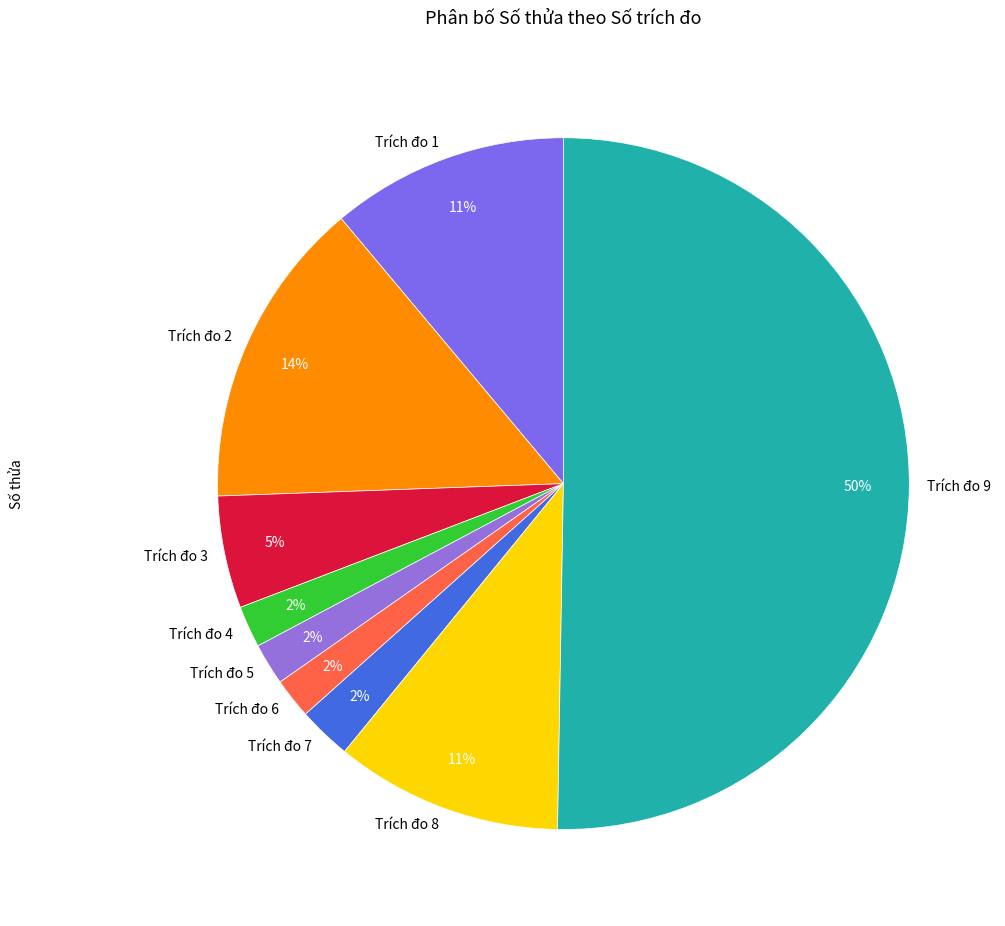

Is the sum of Trích đo 9 and Trích đo 7 greater than half?

Yes